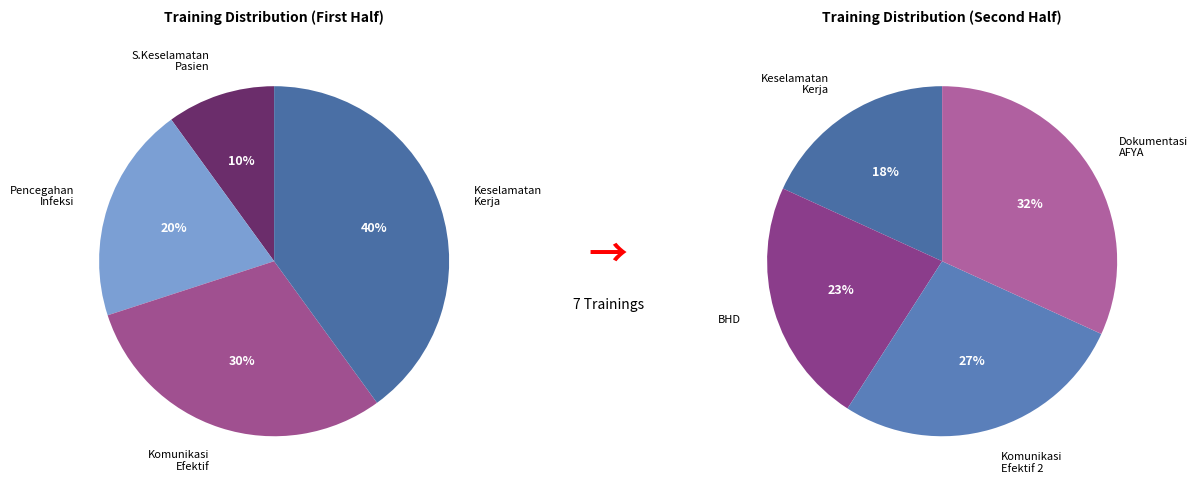

Is there a majority slice in this chart?

No